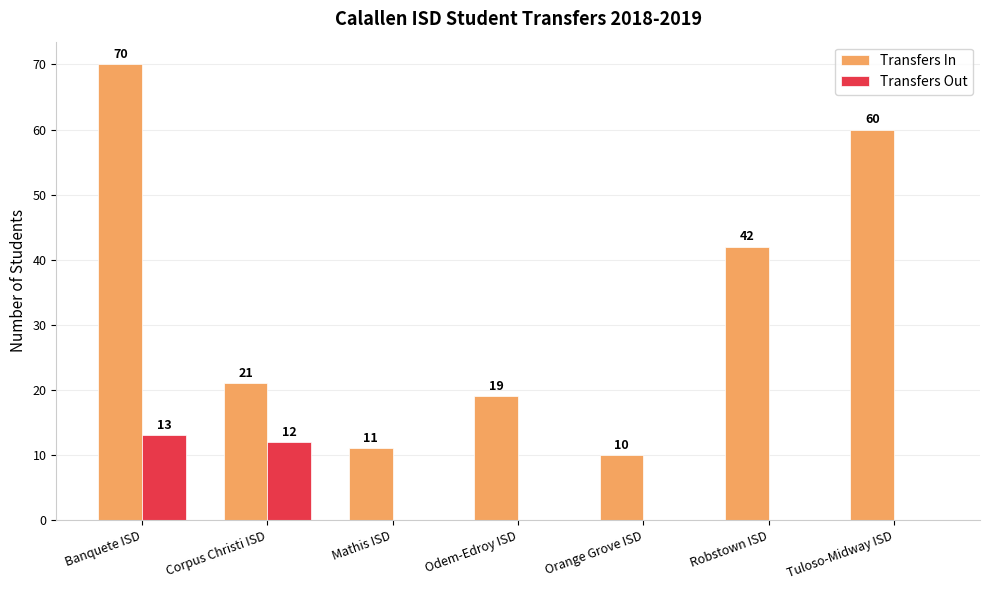

Where does the Transfers In series first go above 21?

Banquete ISD